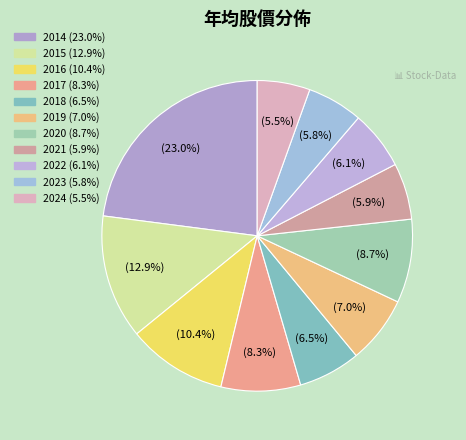

Approximately how many times larger is the value at 2016 compared to 2014?

0.5